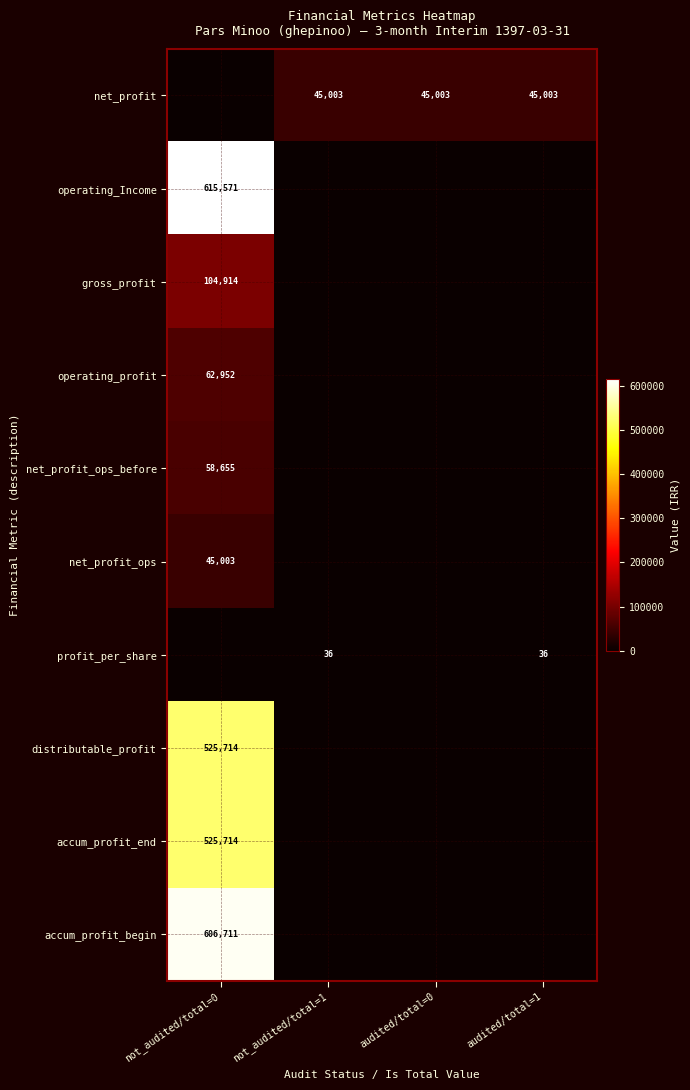

The gross_profit series shows 33298 at not_audited/total=0. True or false?

False